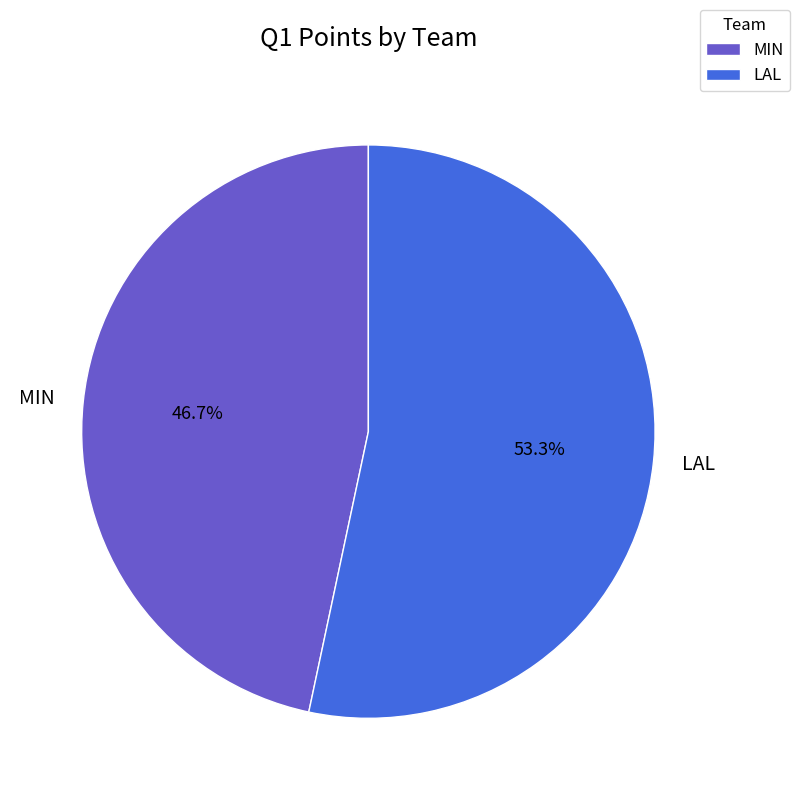

Approximately how many times larger is the value at MIN compared to LAL?

0.9